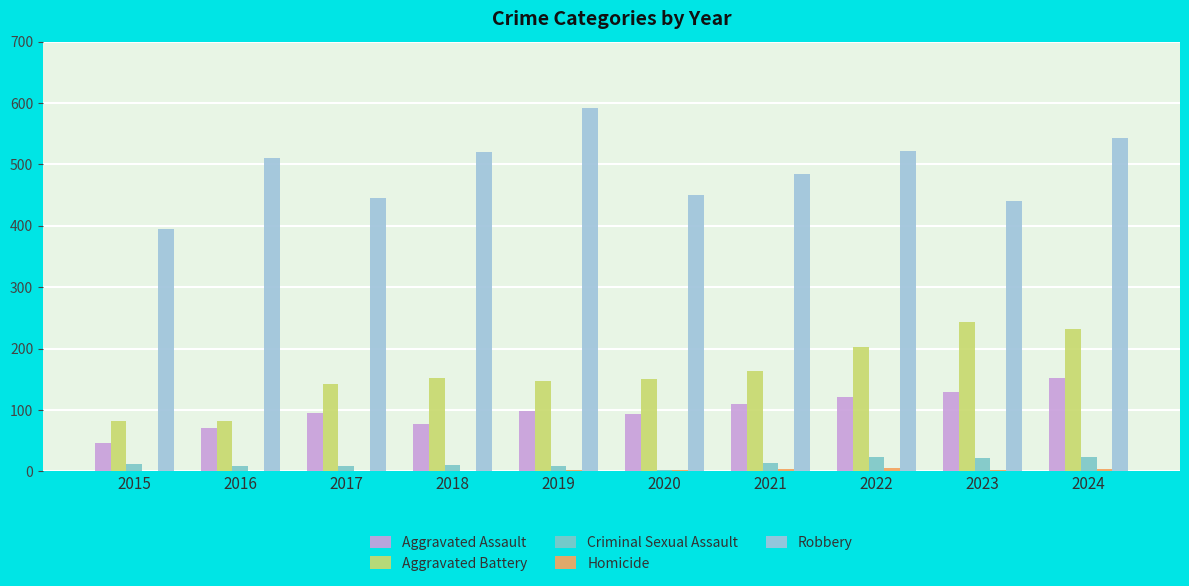

What is the total value across all series at 2018?

761